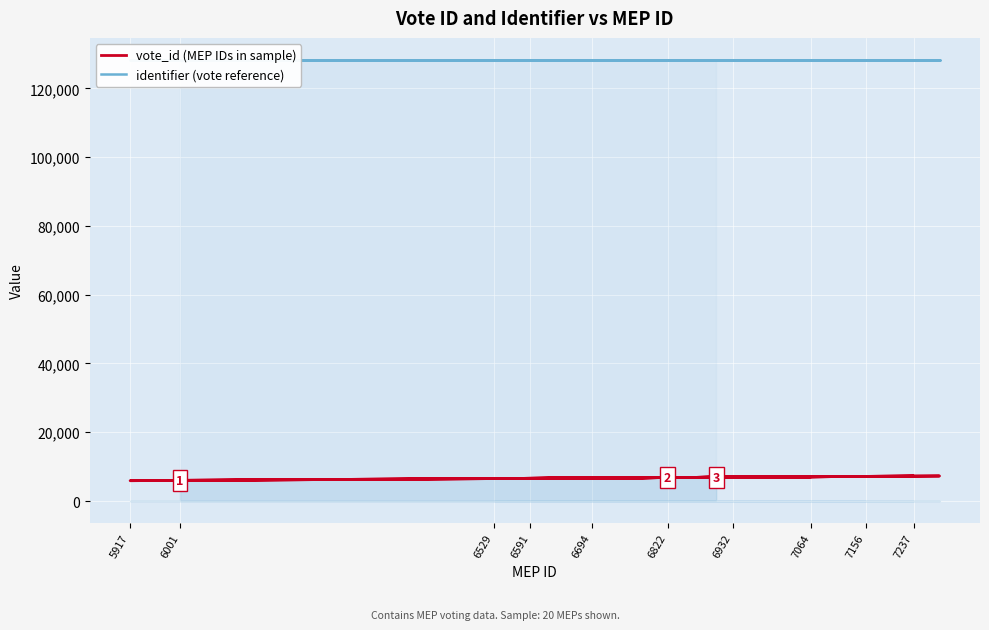

What is the label of the 17th point from the right?

5917